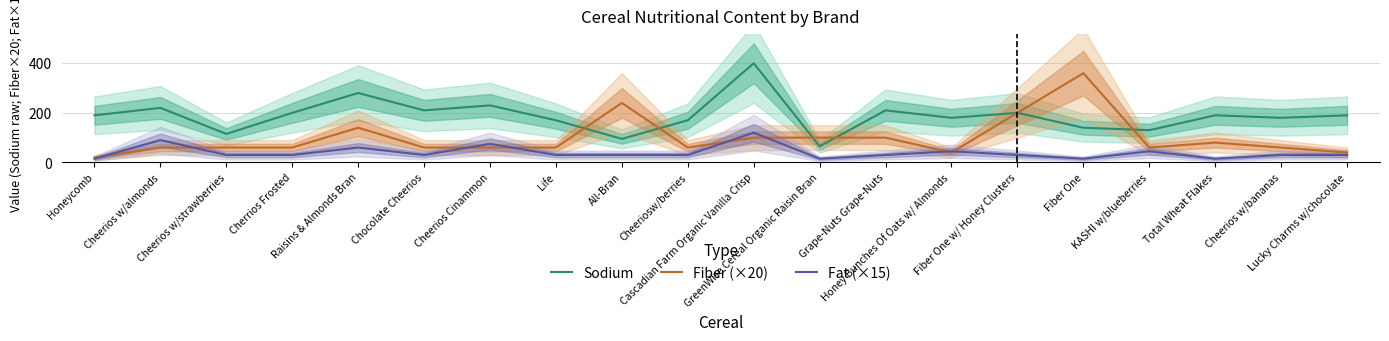

What is the total value across all series at Fiber One w/ Honey Clusters?

430